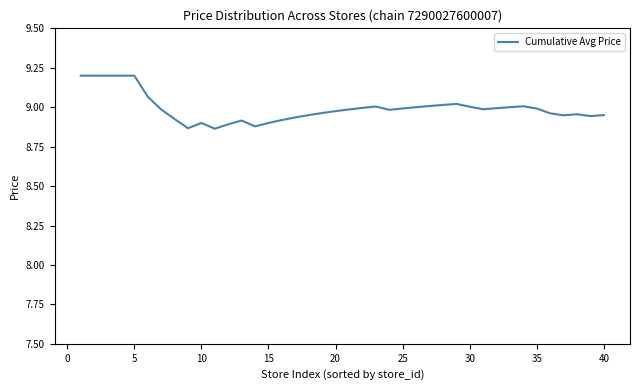

What is the greatest value displayed?

9.2